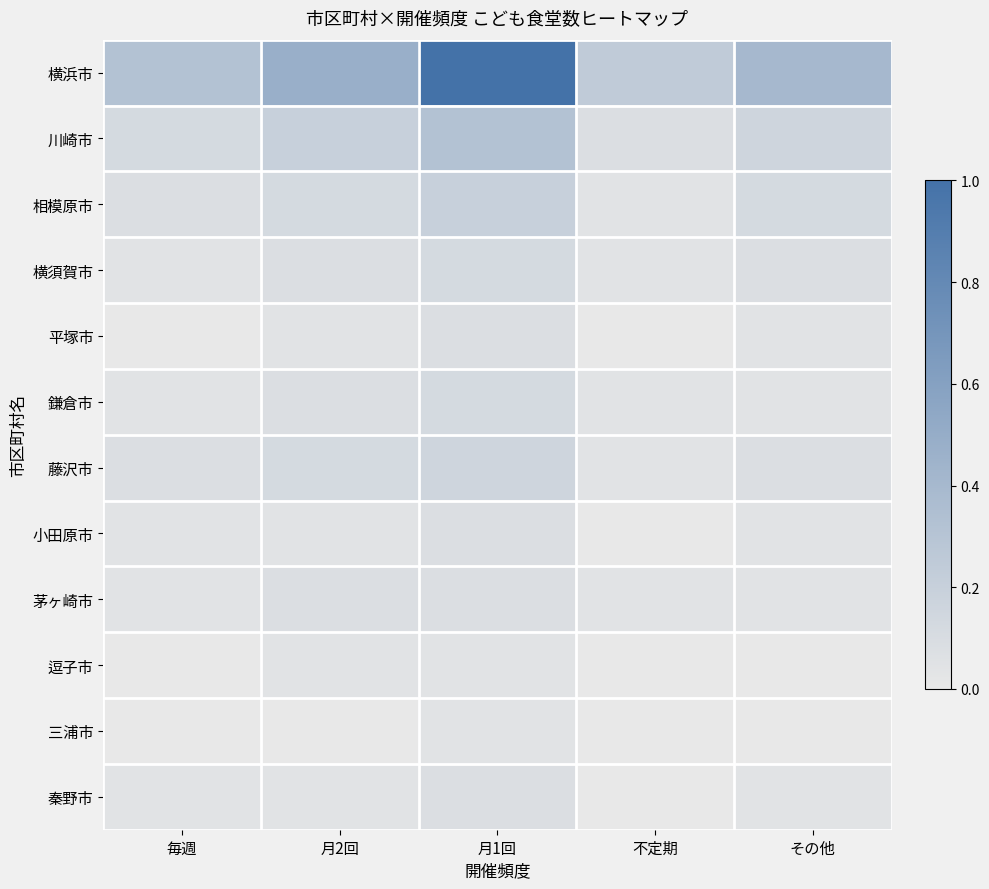

Reading left to right, what are all the values shown in this chart?

横浜市: 毎週=0.3	月2回=0.5	月1回=1.0	不定期=0.2	その他=0.4
川崎市: 毎週=0.1	月2回=0.2	月1回=0.3	不定期=0.1	その他=0.2
相模原市: 毎週=0.1	月2回=0.1	月1回=0.2	不定期=0.0	その他=0.1
横須賀市: 毎週=0.0	月2回=0.1	月1回=0.1	不定期=0.0	その他=0.1
平塚市: 毎週=0.0	月2回=0.0	月1回=0.1	不定期=0.0	その他=0.0
鎌倉市: 毎週=0.0	月2回=0.1	月1回=0.1	不定期=0.0	その他=0.0
藤沢市: 毎週=0.1	月2回=0.1	月1回=0.2	不定期=0.0	その他=0.1
小田原市: 毎週=0.0	月2回=0.0	月1回=0.1	不定期=0.0	その他=0.0
茅ヶ崎市: 毎週=0.0	月2回=0.1	月1回=0.1	不定期=0.0	その他=0.0
逗子市: 毎週=0.0	月2回=0.0	月1回=0.0	不定期=0.0	その他=0.0
三浦市: 毎週=0.0	月2回=0.0	月1回=0.0	不定期=0.0	その他=0.0
秦野市: 毎週=0.0	月2回=0.0	月1回=0.1	不定期=0.0	その他=0.0